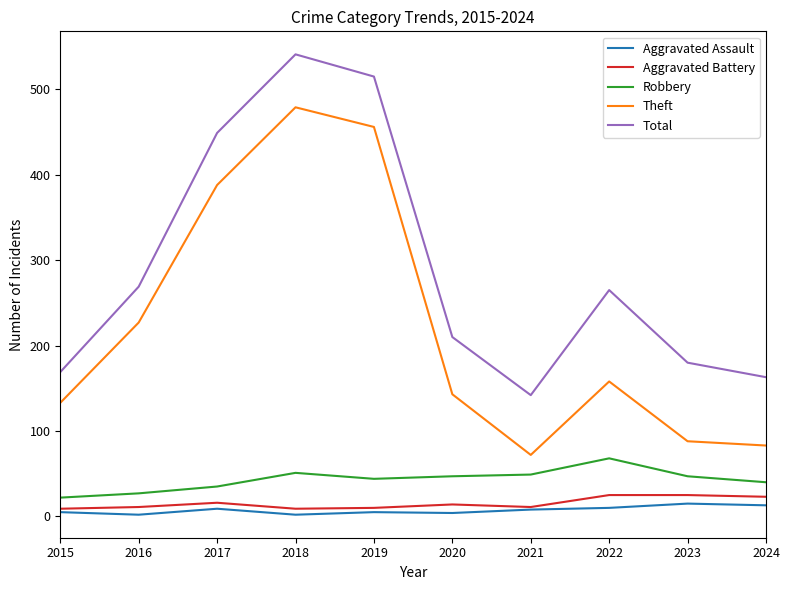

What is the average value of the Total series?

290